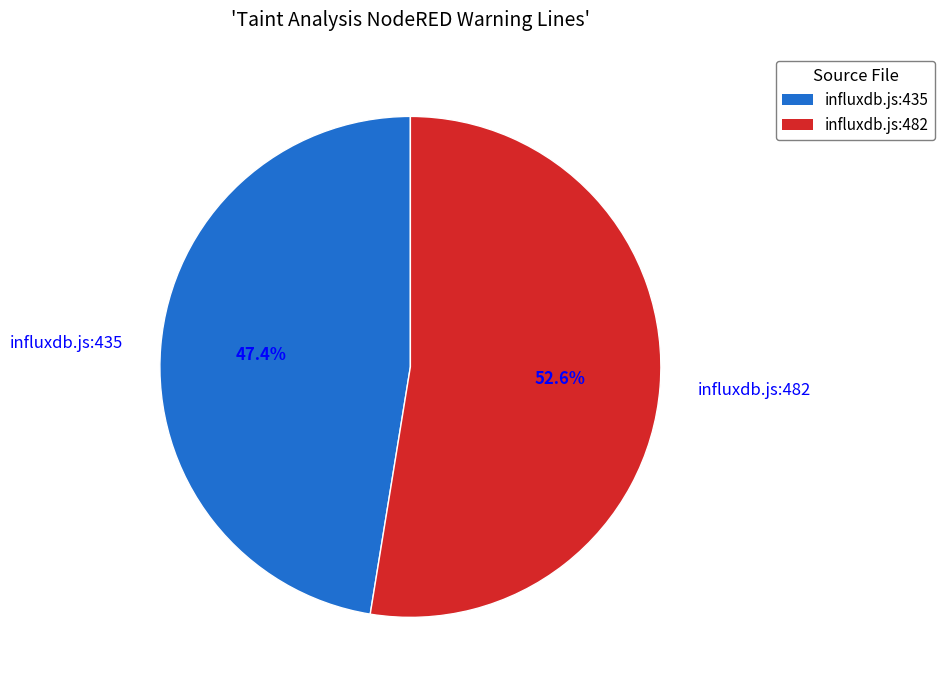

Combined, what portion of the pie is influxdb.js:482 and influxdb.js:435?

100.0%